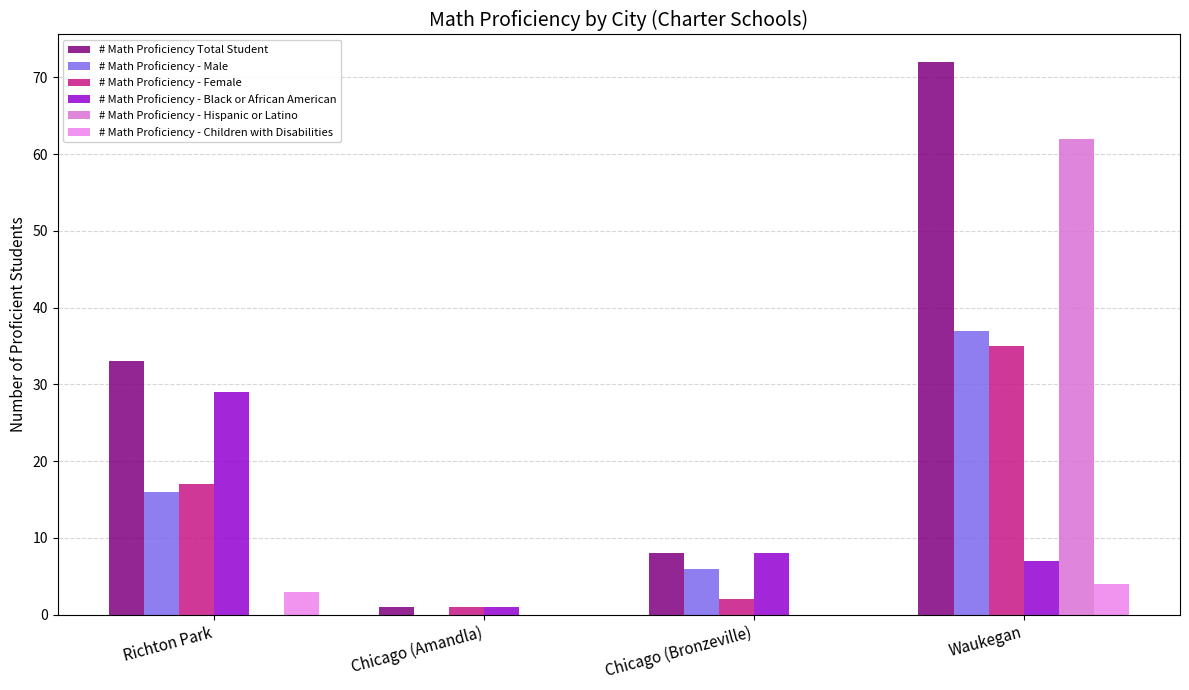

Which has a higher value, Richton Park or Chicago (Bronzeville)?

Richton Park